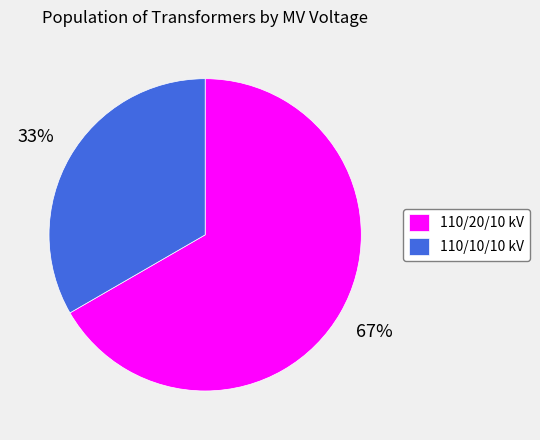

Which category has the biggest portion of the pie?

110/20/10 kV